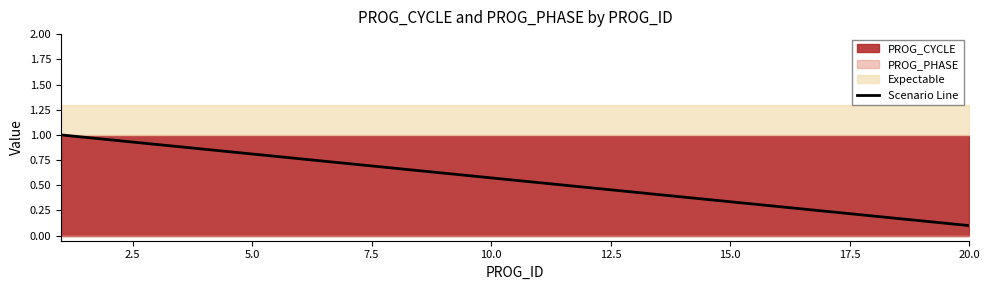

How many lines are shown in the chart?

1